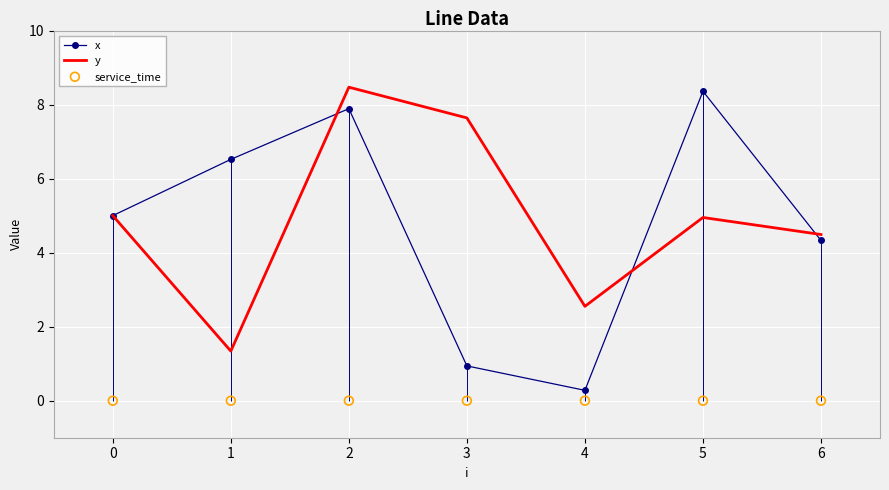

Which series reaches the maximum Y coordinate?

y